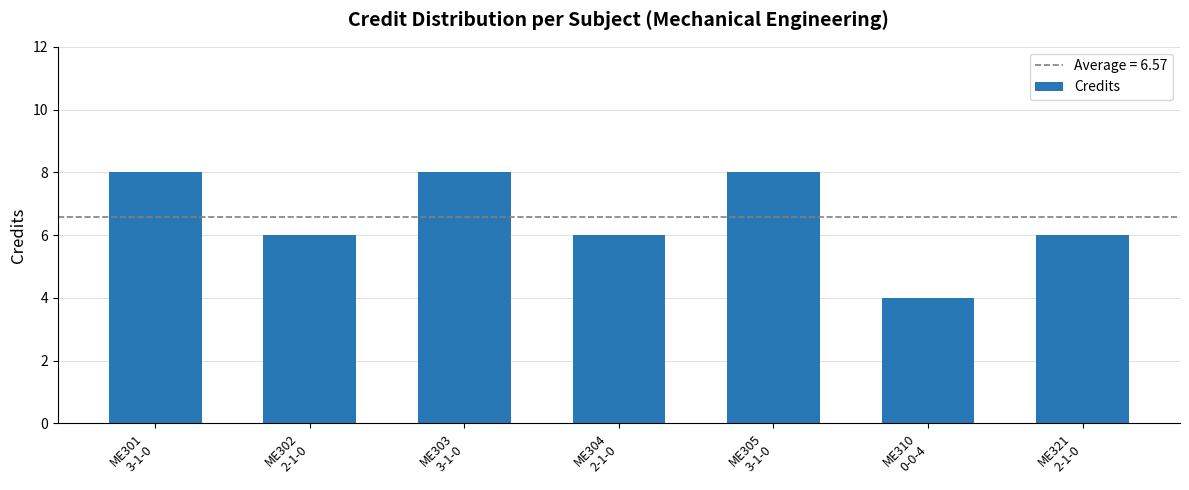

What is the smallest value displayed?

4